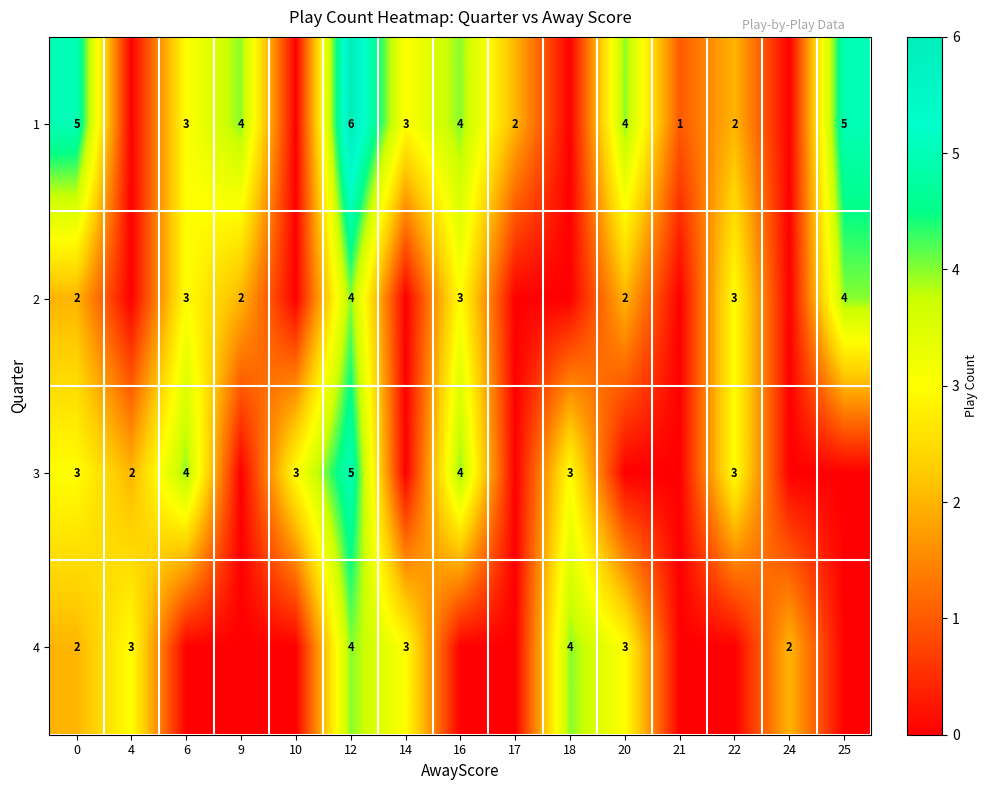

The value of 1 at 17 is 1. True or false?

False